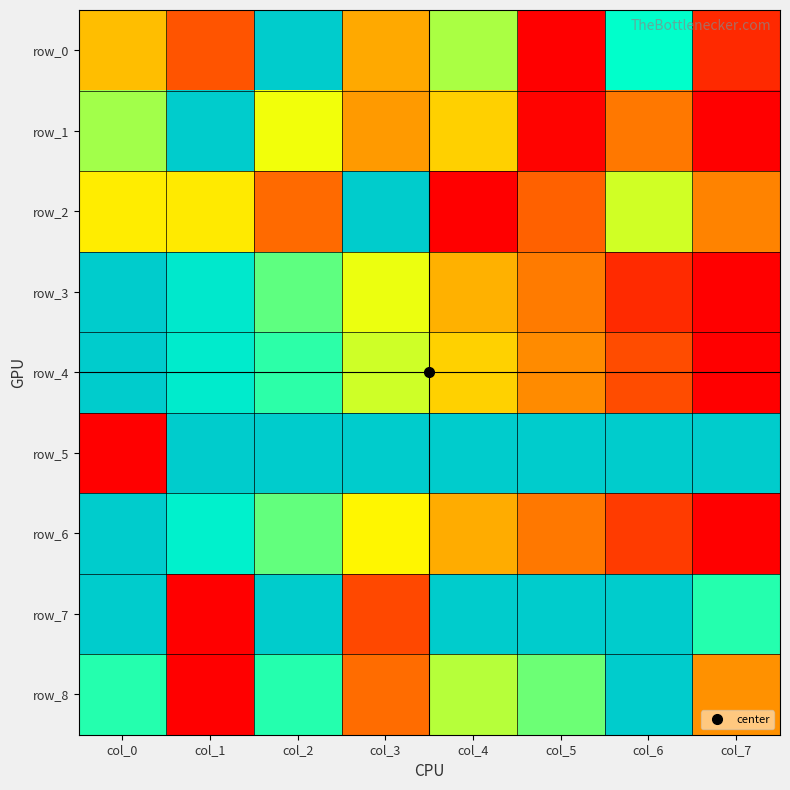

What is the sum of the row_6 values at col_4 and col_7?

0.3